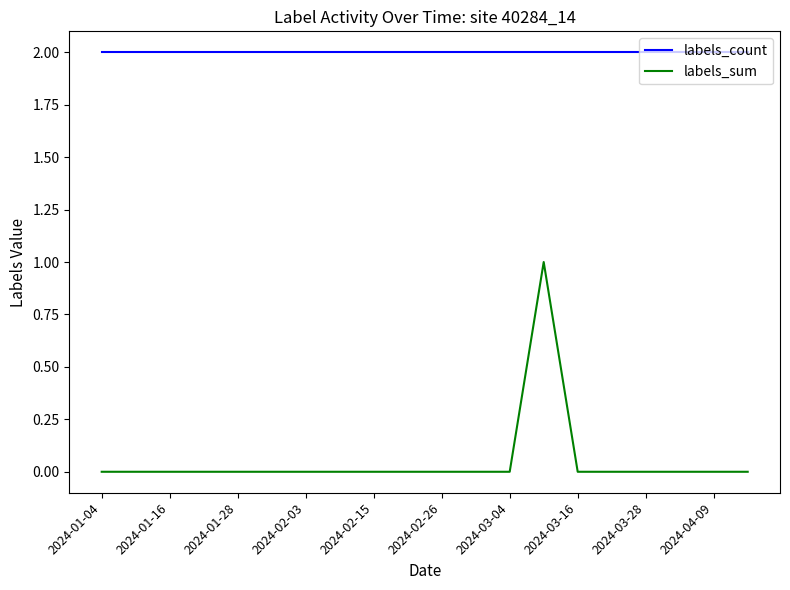

True or false: labels_sum and labels_count cross at least once.

False